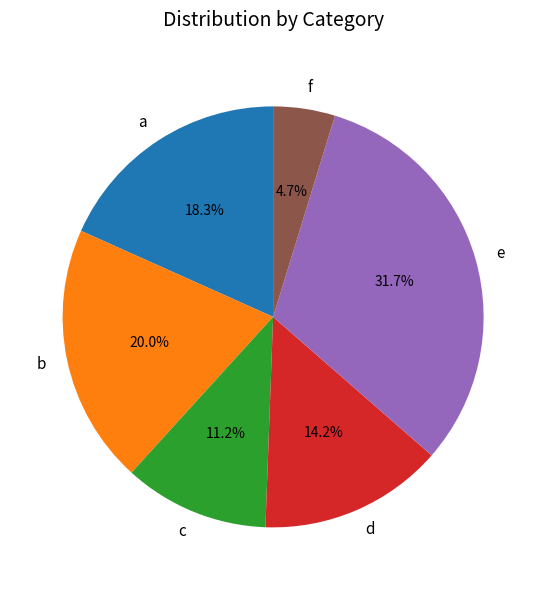

Is it true that c is 11% of the pie?

True